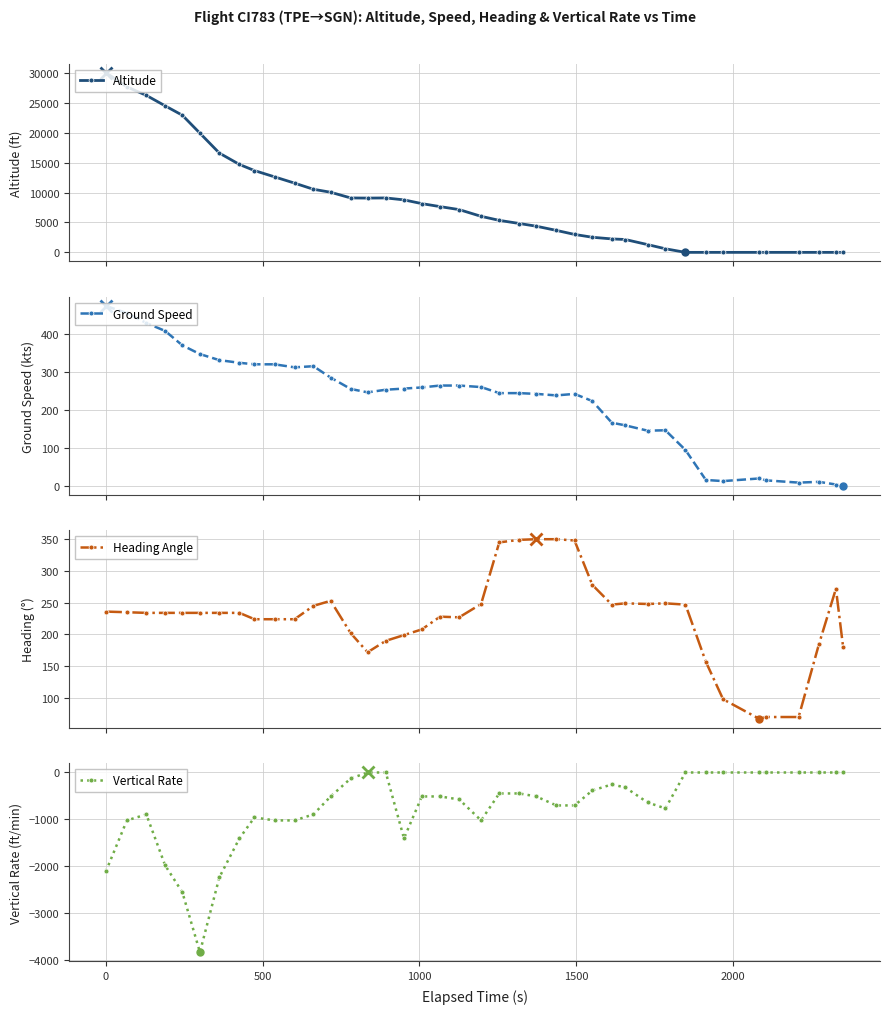

True or false: Altitude has more than 0 interior local peaks.

True